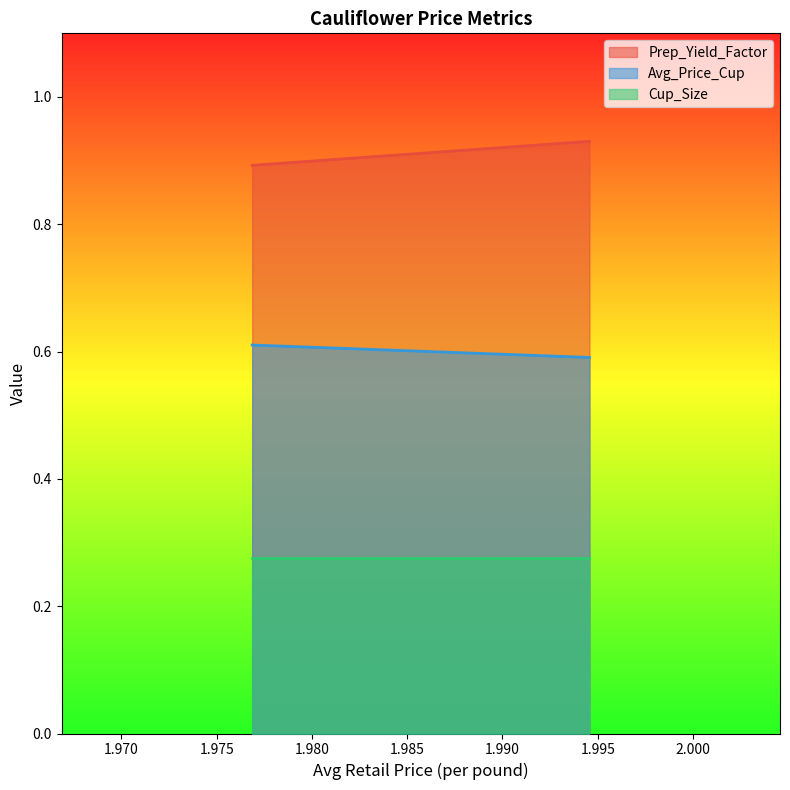

The value of Cup_Size at 1.99456379672693 is 0.5. True or false?

False